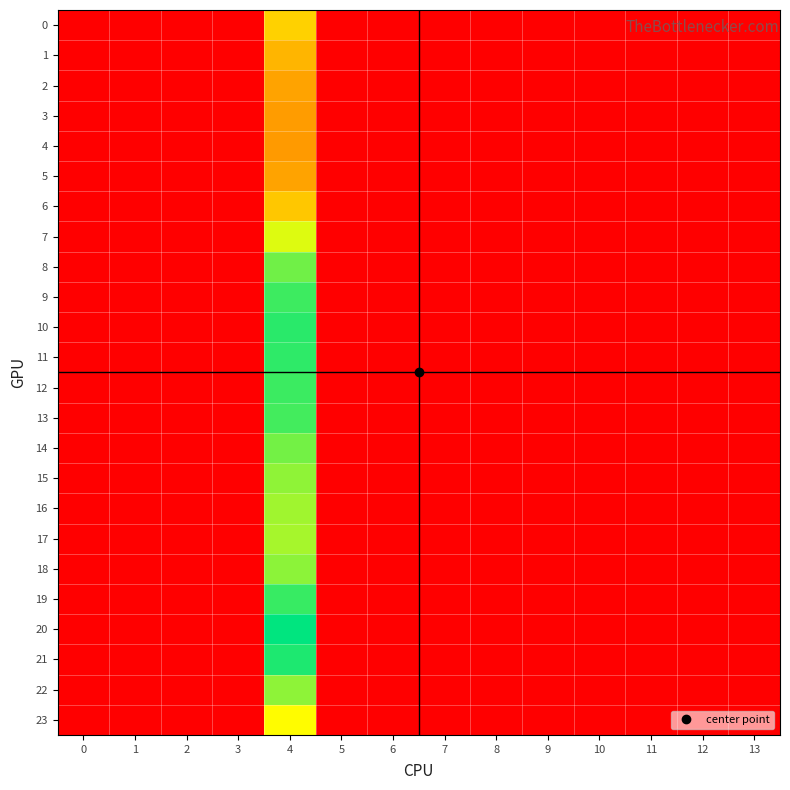

List the series in order of their peak value, lowest first.

4, 3, 5, 2, 1, 6, 0, 23, 7, 17, 16, 15, 22, 18, 14, 8, 13, 9, 12, 19, 11, 10, 21, 20